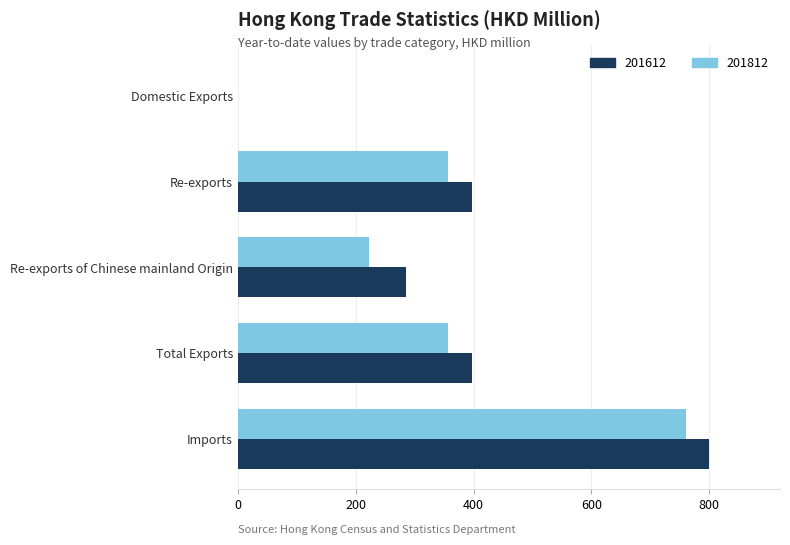

What is the approximate value of 201612 at Re-exports of Chinese mainland Origin?

285.0